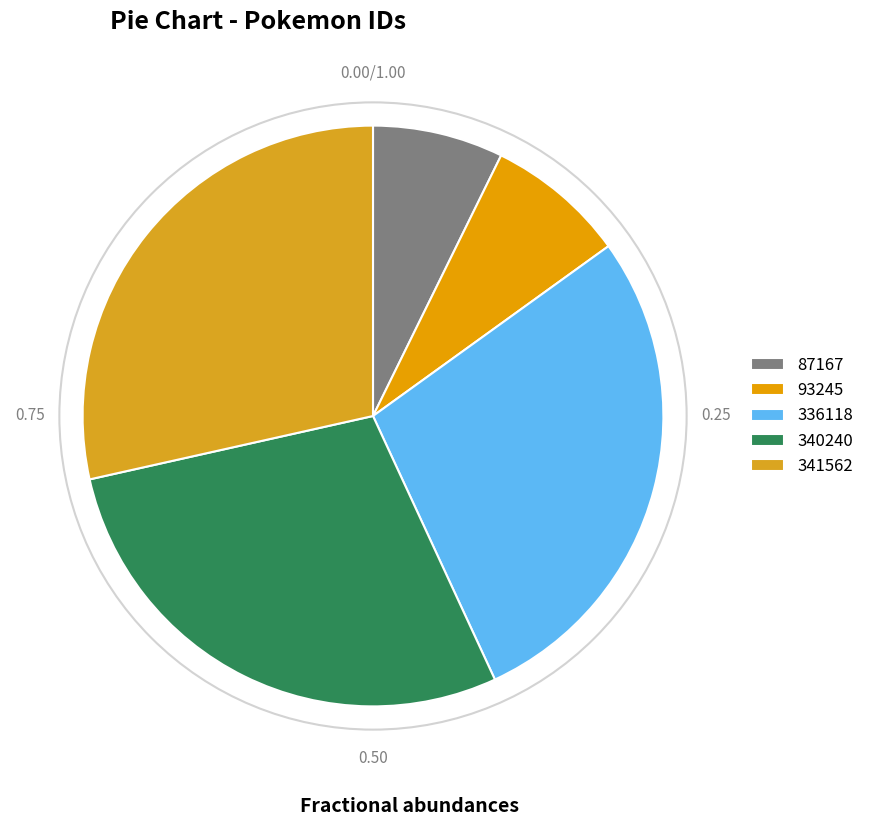

Count the number of slices in the pie.

5